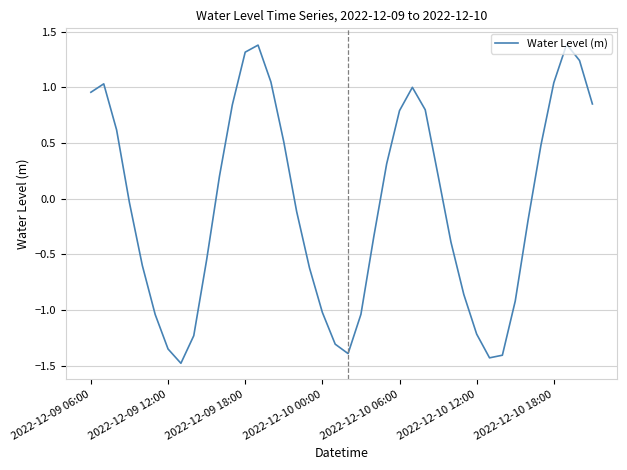

True or false: the data has more than 0 interior local peaks.

True